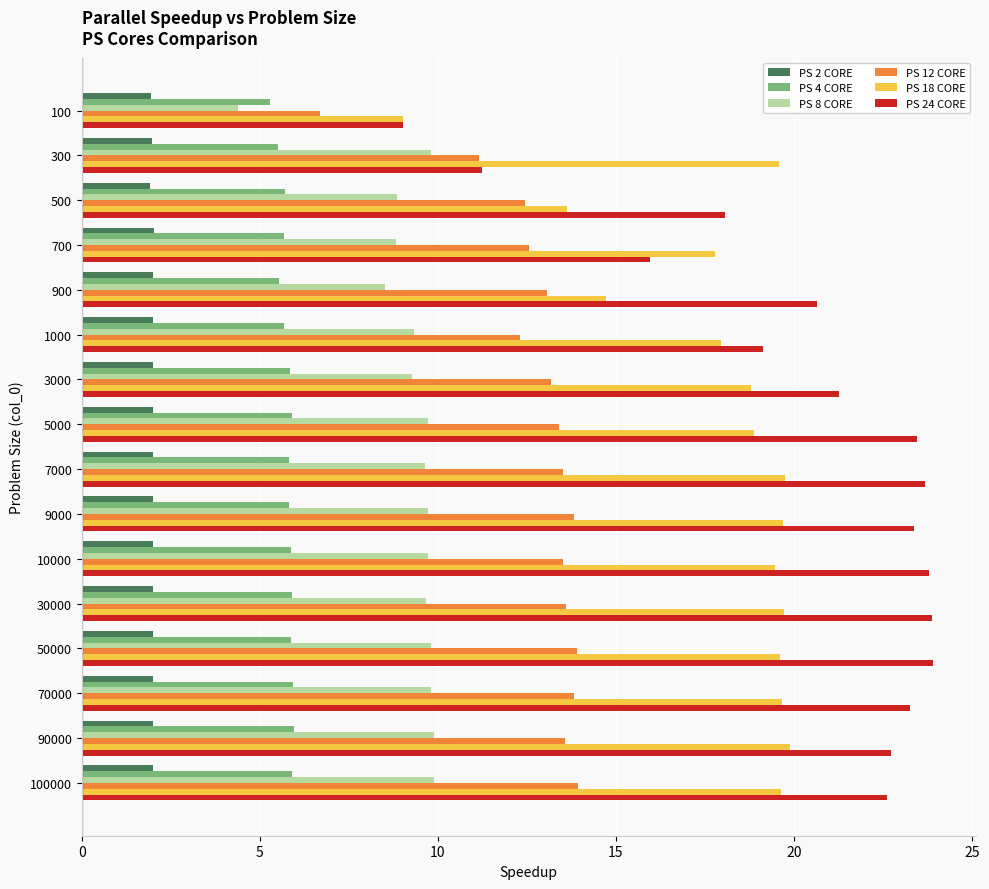

At how many categories does at least one series exceed 15?

15